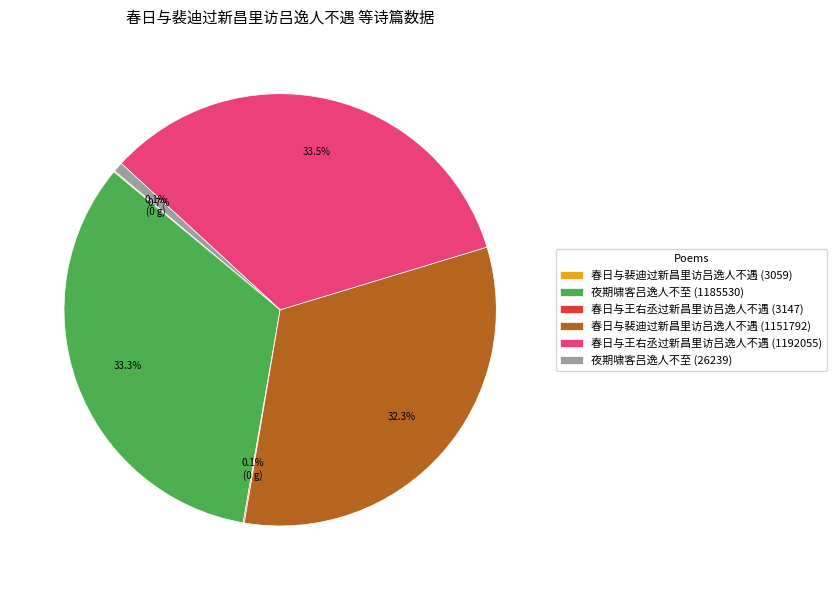

What percentage is NOT represented by 夜期啸客吕逸人不至 (26239)?

99.3%